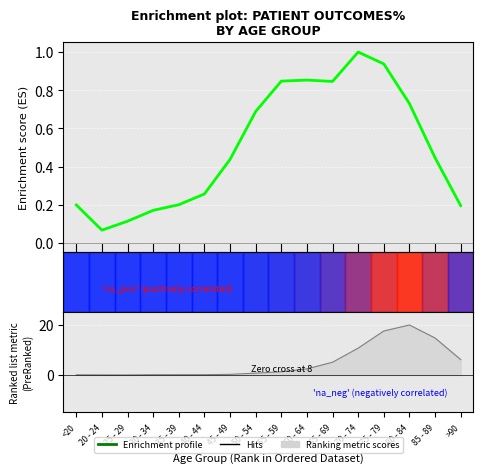

Where is the data nearest to the value 0?

20 - 24